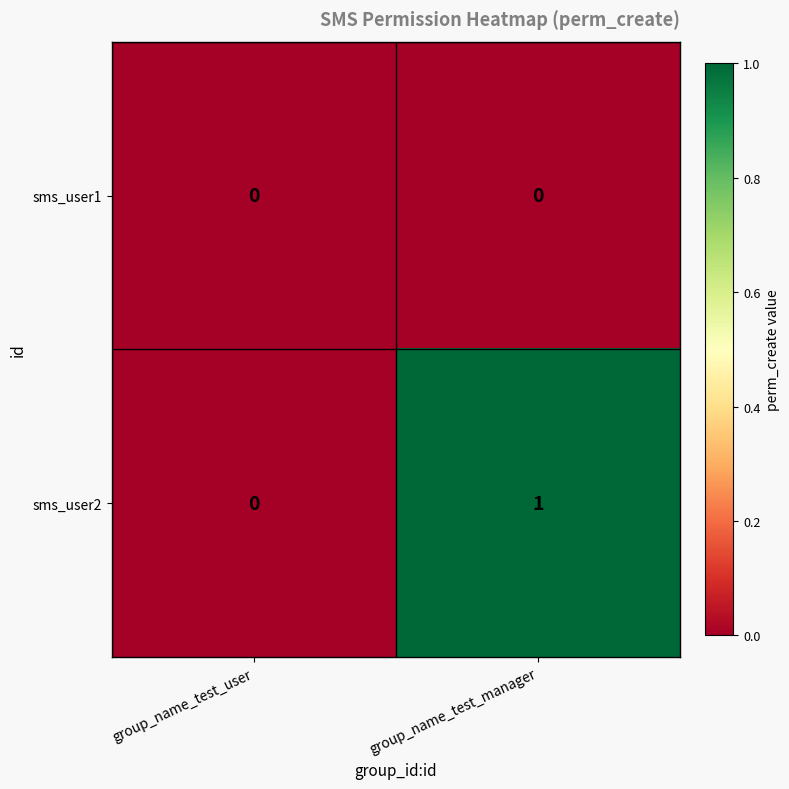

True or false: sms_user2 has a value of 1 at group_name_test_user.

False